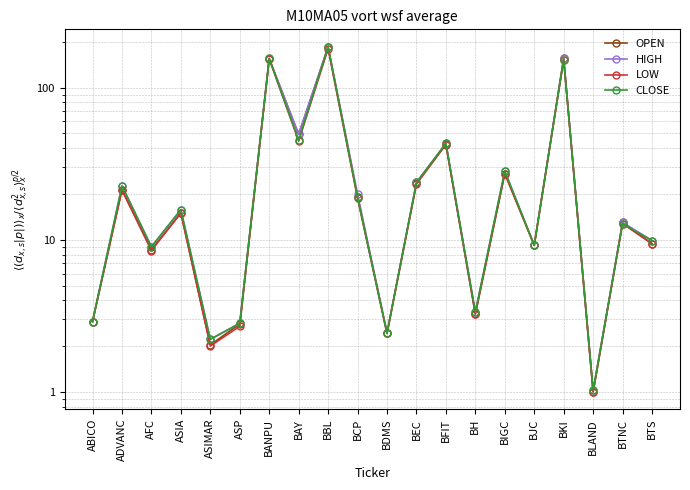

What are all the series names shown in the legend?

OPEN, HIGH, LOW, CLOSE